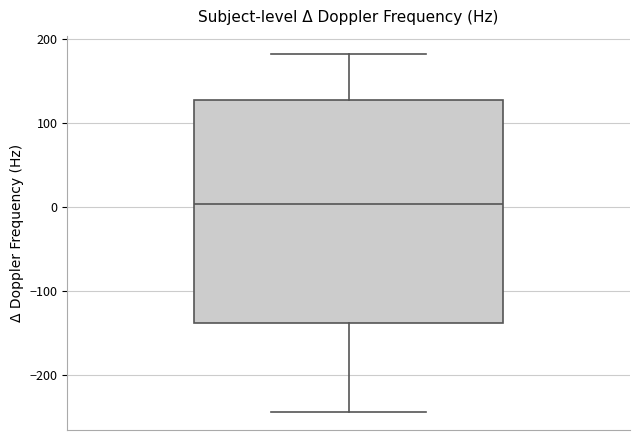

Where does the lower whisker of the box end on the y-axis? The values are not printed on the chart, so give them approximately, as read against the axis.

-240